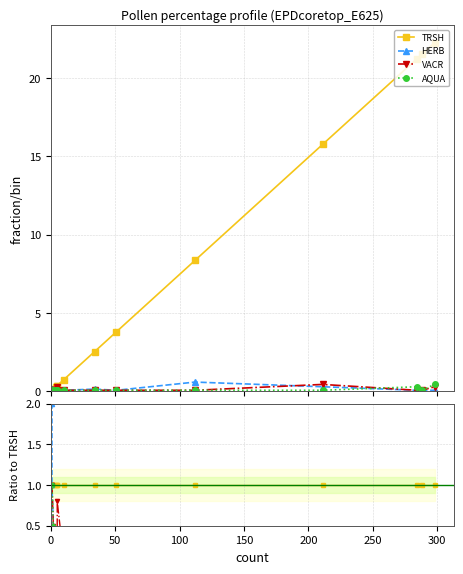

How many times do VACR and AQUA cross each other?

1